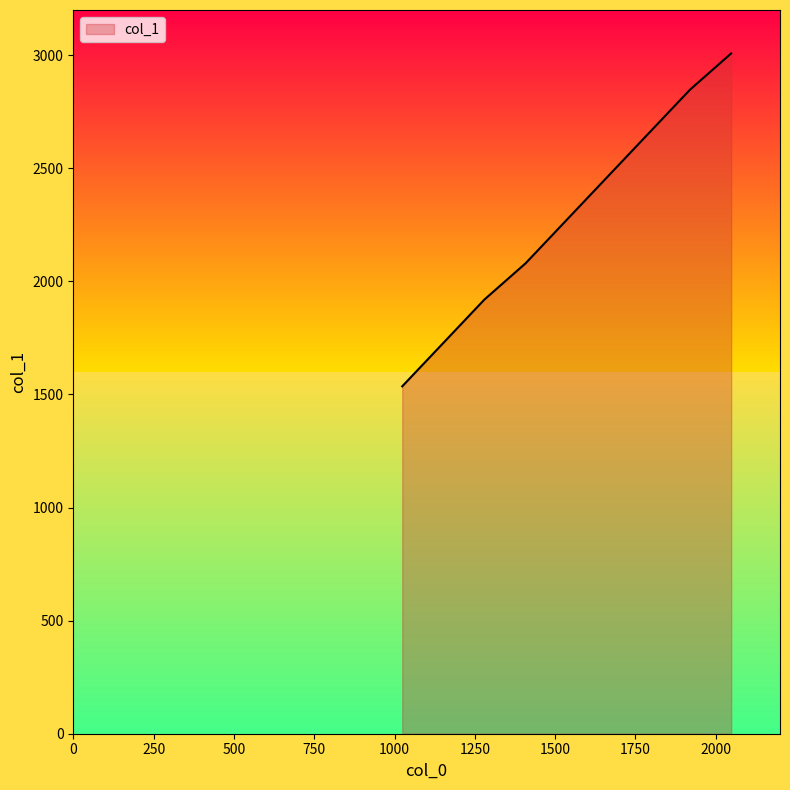

What is the smallest value displayed?

1536